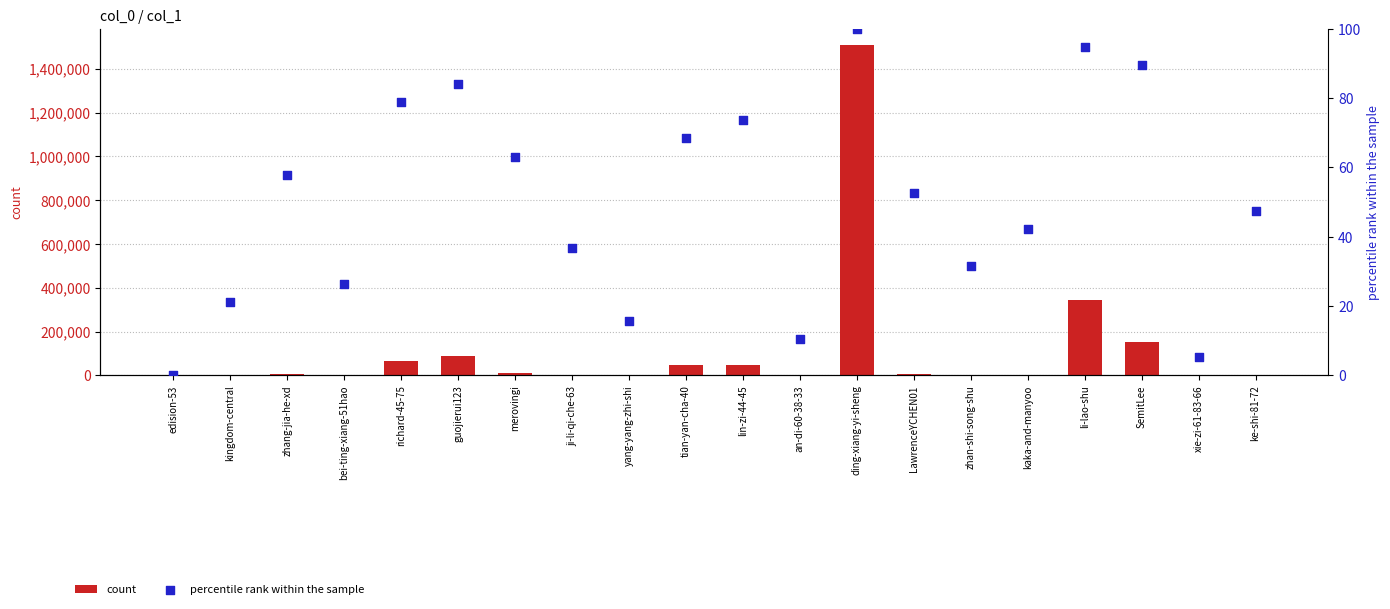

Which series contains the lowest Y value?

percentile rank within the sample